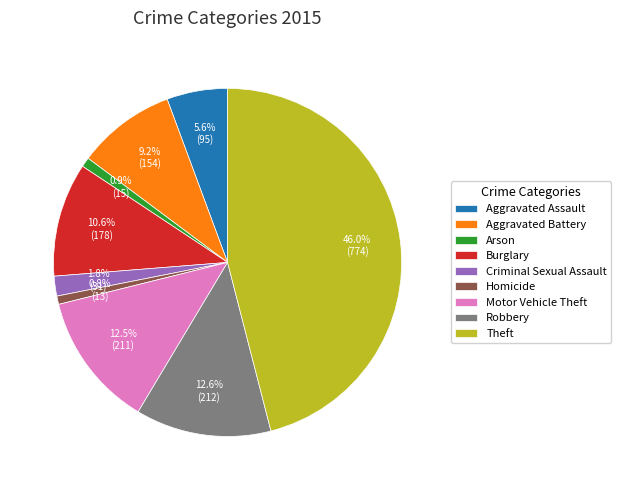

Which has a higher value, Robbery or Homicide?

Robbery